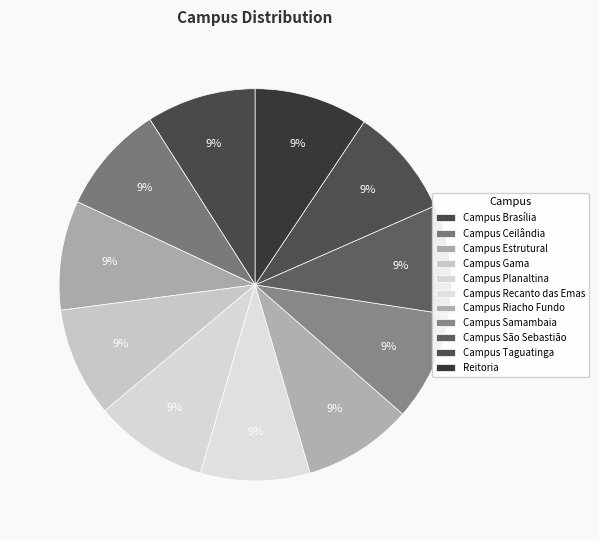

Which category has the biggest portion of the pie?

Campus Planaltina